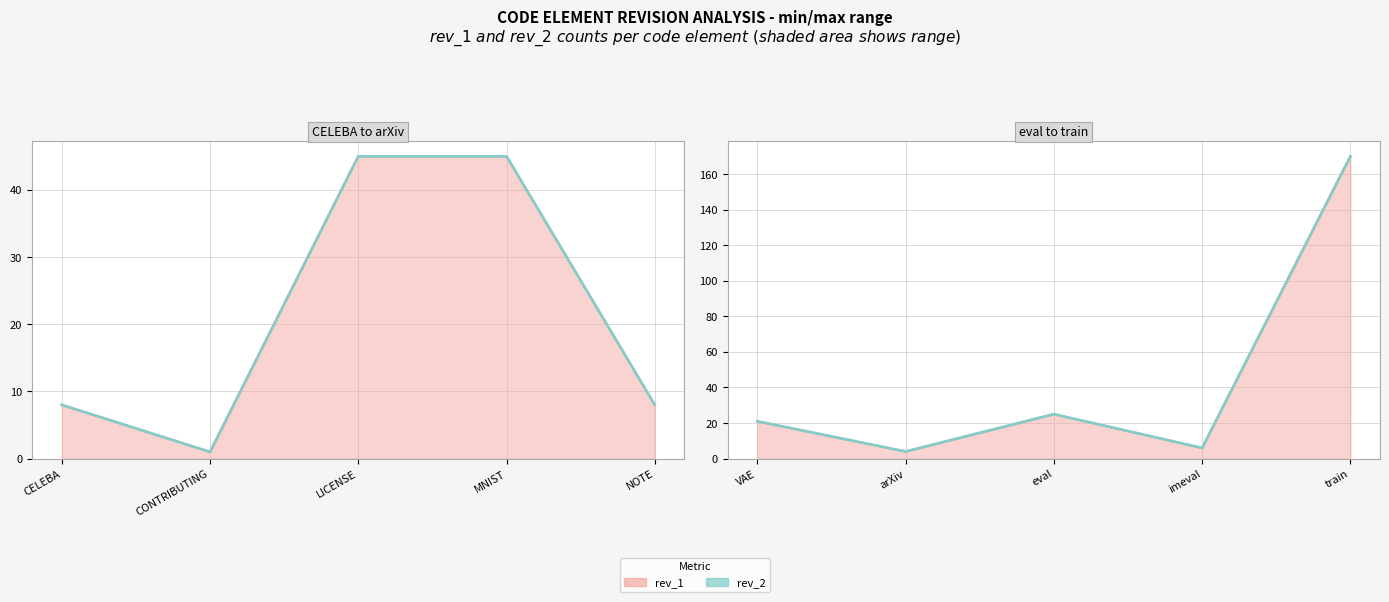

Where is rev_1 nearest to the value 87?

eval